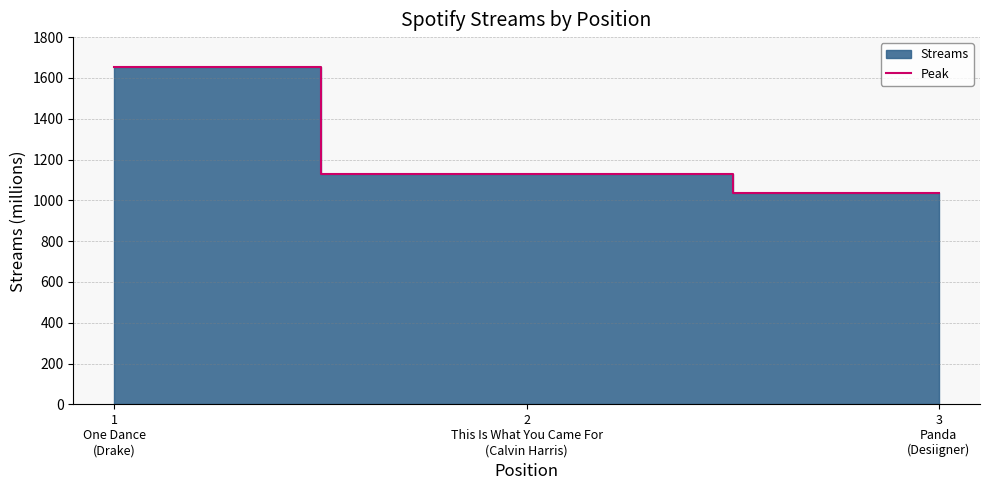

Between 1
One Dance
(Drake) and 2
This Is What You Came For
(Calvin Harris), which is larger?

1
One Dance
(Drake)